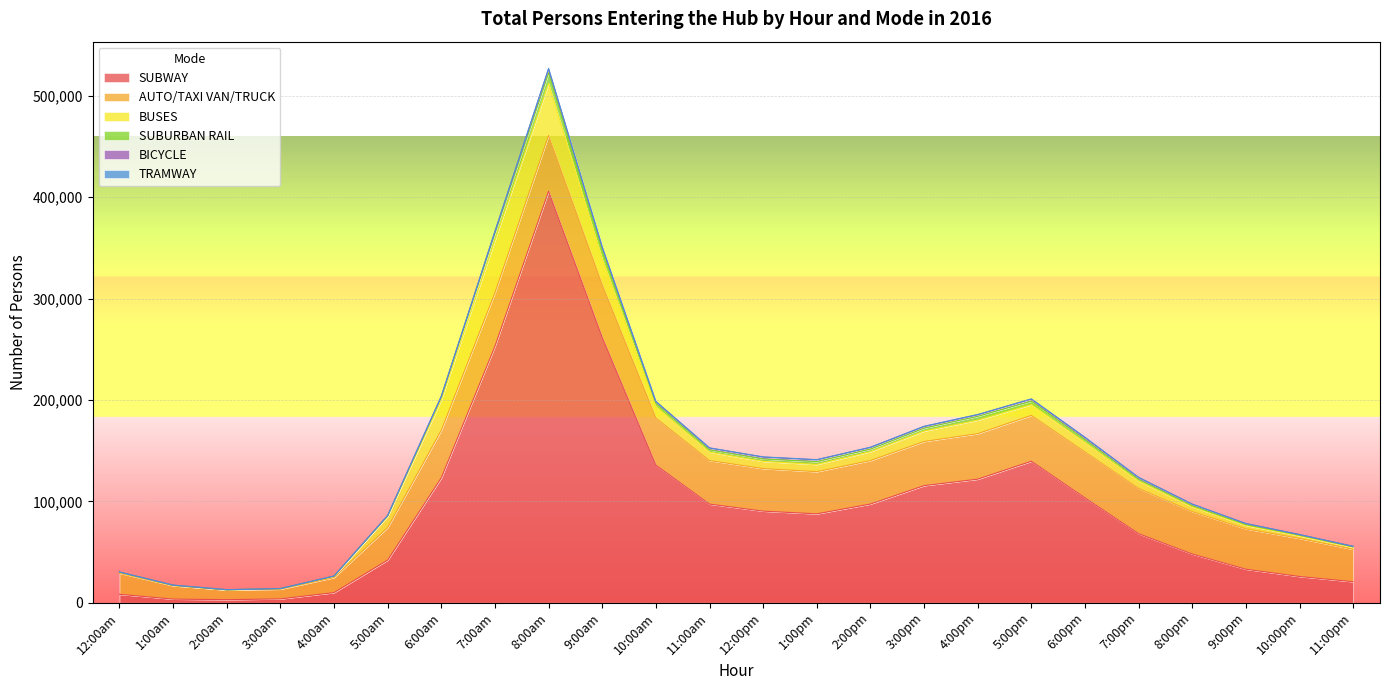

How many values in the BUSES series exceed 8275?

11